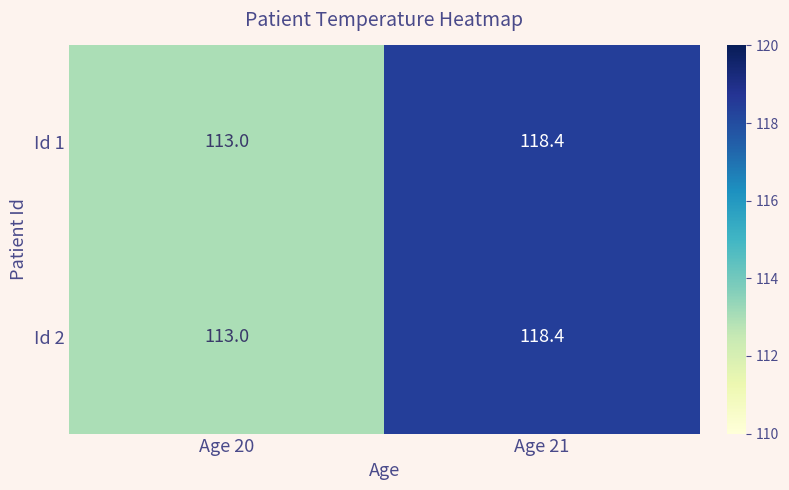

What is the difference between the maximum and minimum values in the Id 2 series?

5.4